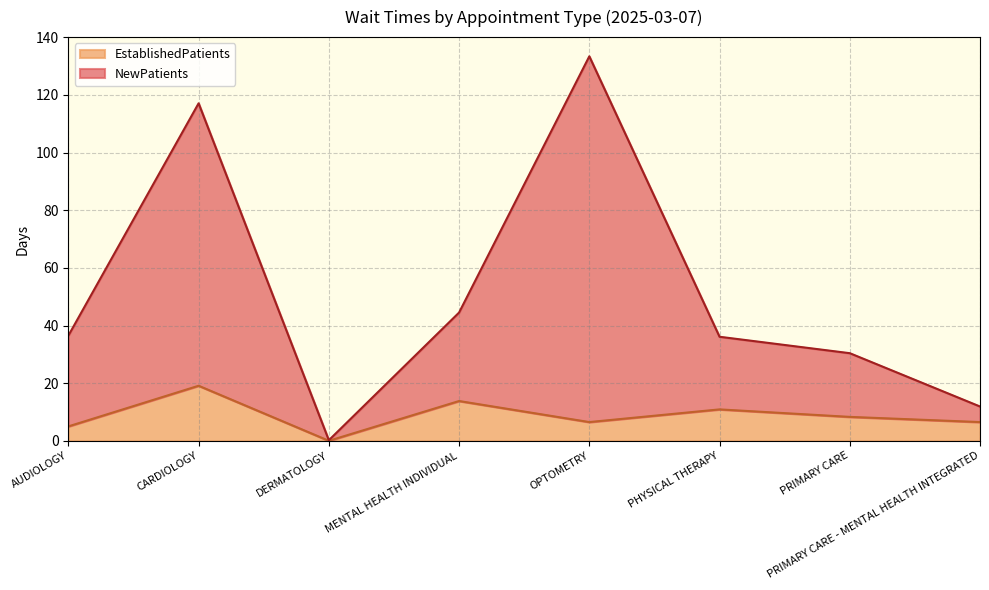

What is the difference between the maximum and minimum values in the NewPatients series?

133.2